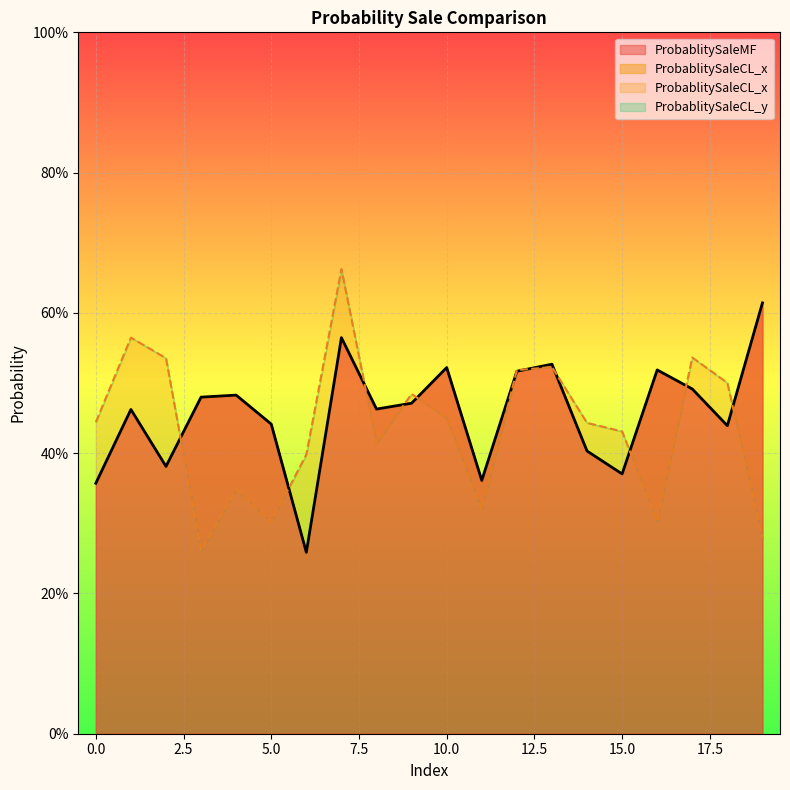

After their last crossing, which series has the higher values: ProbablitySaleMF or ProbablitySaleCL_x?

ProbablitySaleMF